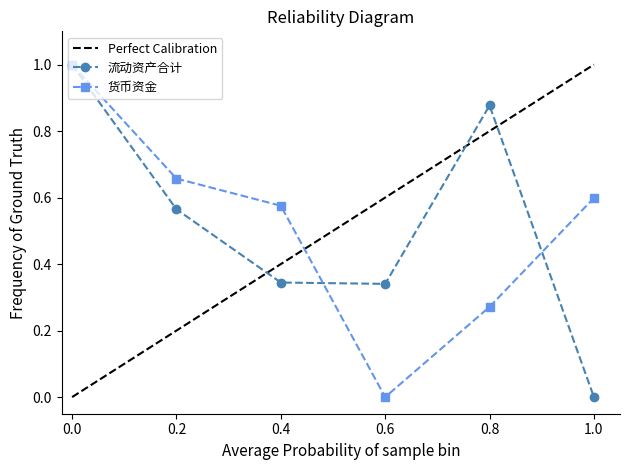

What is the average value of the 流动资产合计 series?

0.5